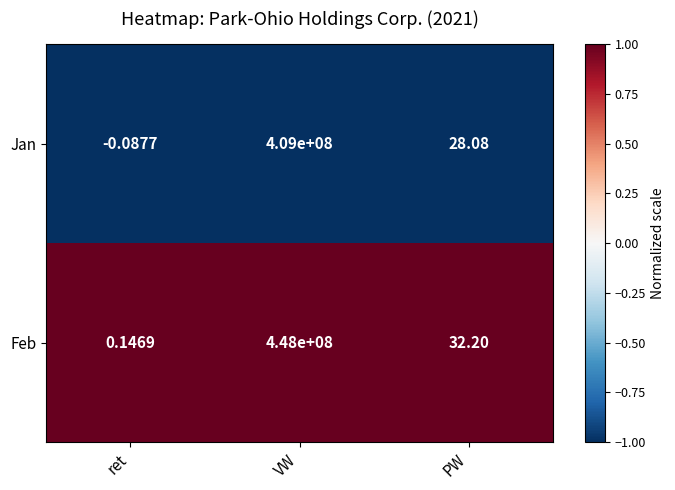

At which category is the sum across all series the highest?

VW